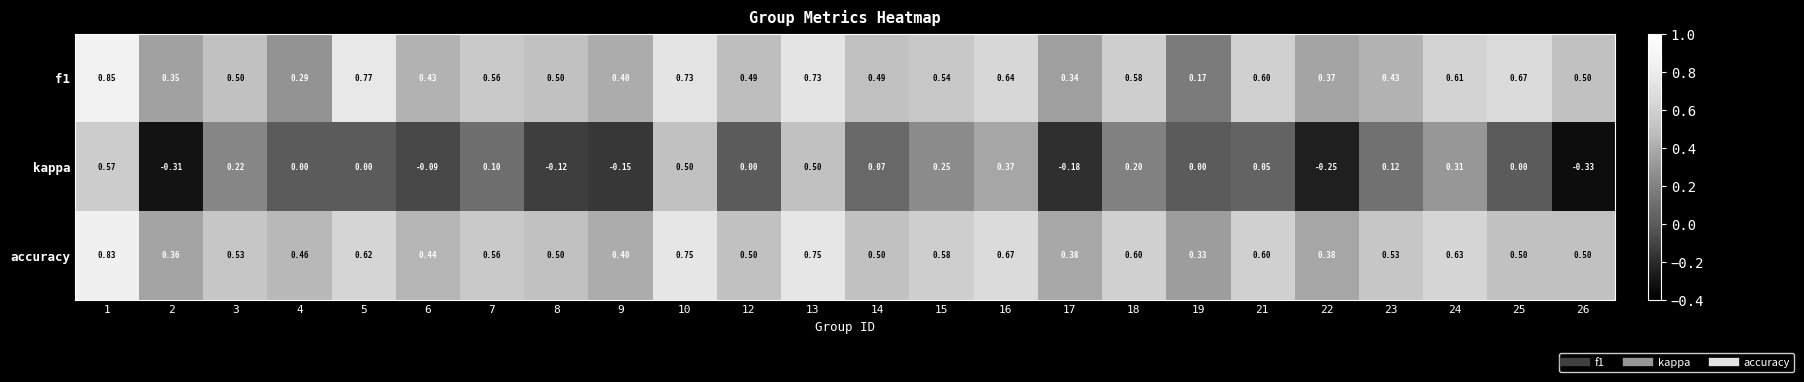

At which category is the sum across all series the highest?

1